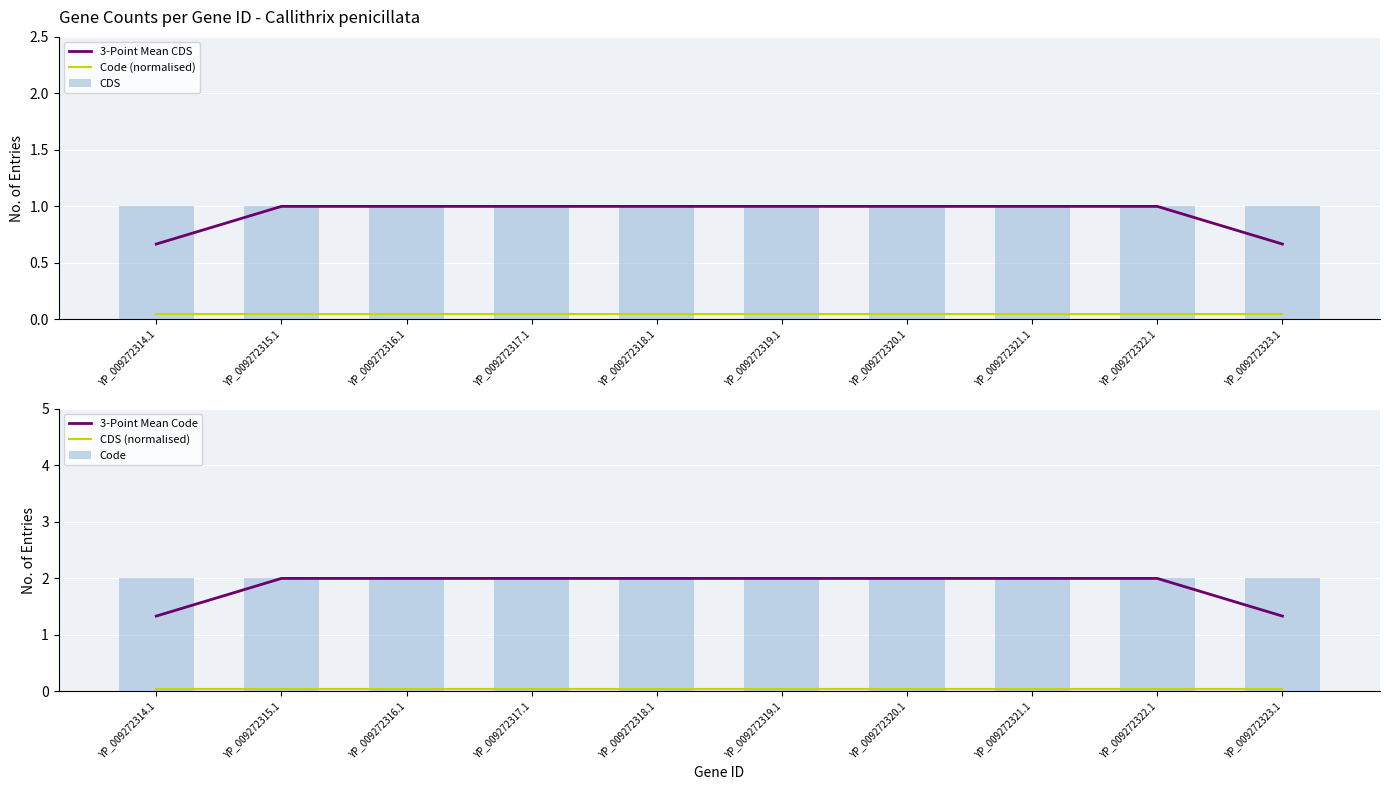

What is the difference between the second highest and second lowest values in the 3-Point Mean CDS series?

0.3